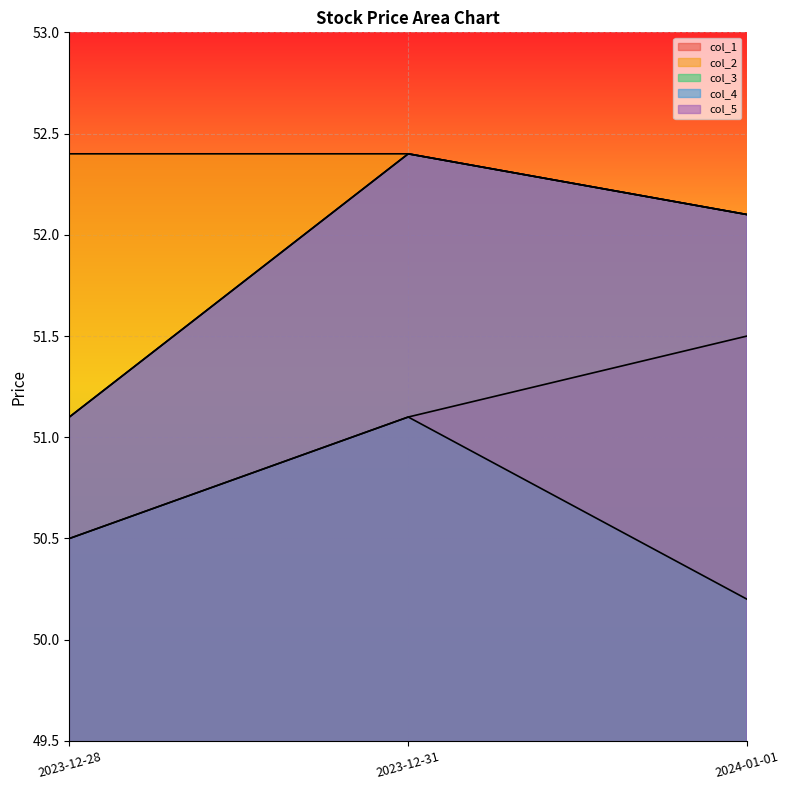

Rank the series at 2023-12-31 from highest to lowest value.

col_2, col_4, col_5, col_1, col_3